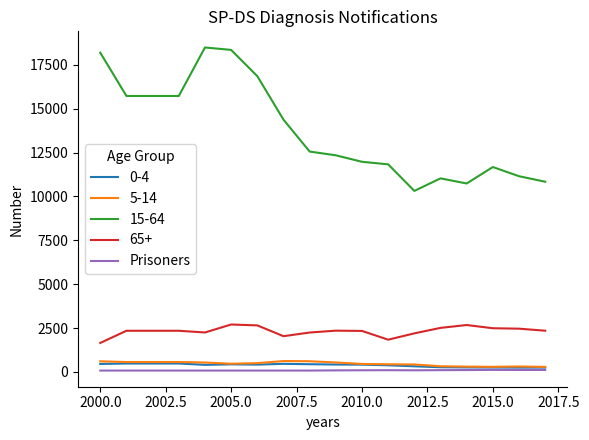

What is the greatest value displayed?

18485